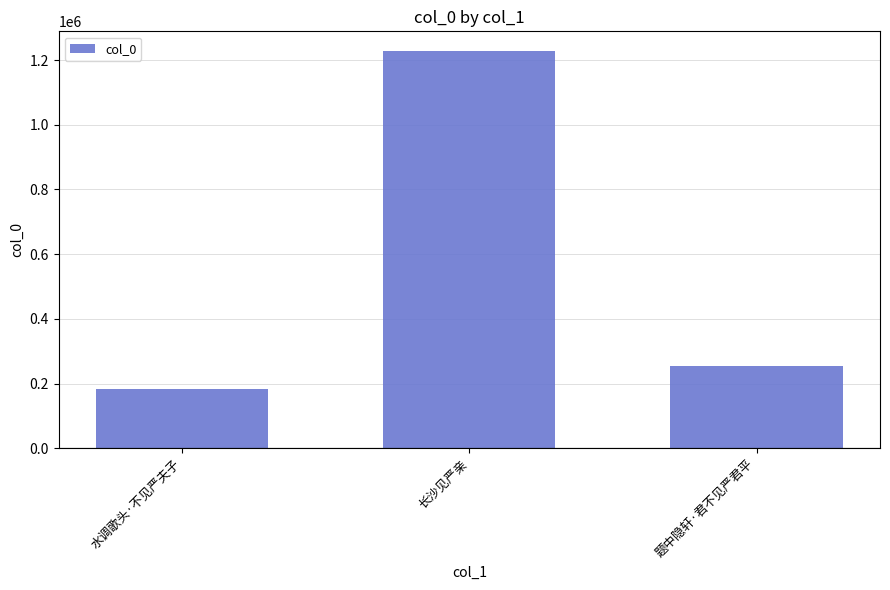

Rank the categories by value from highest to lowest.

长沙见严亲, 题中隐轩·君不见严君平, 水调歌头·不见严夫子